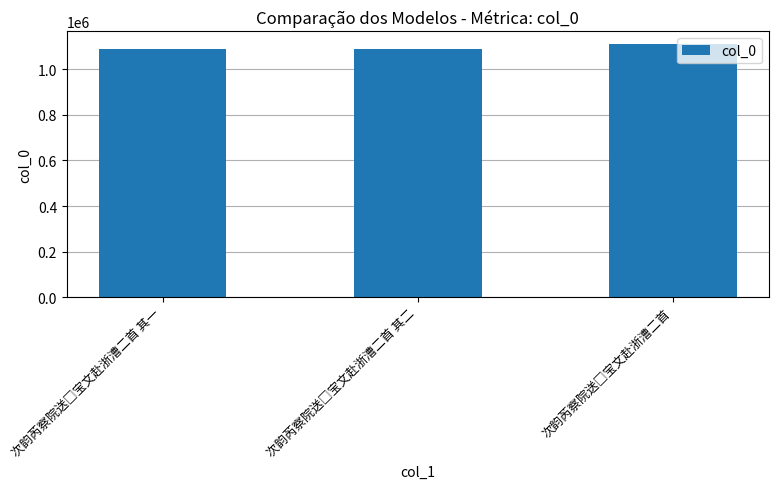

How many series are shown in this chart?

1